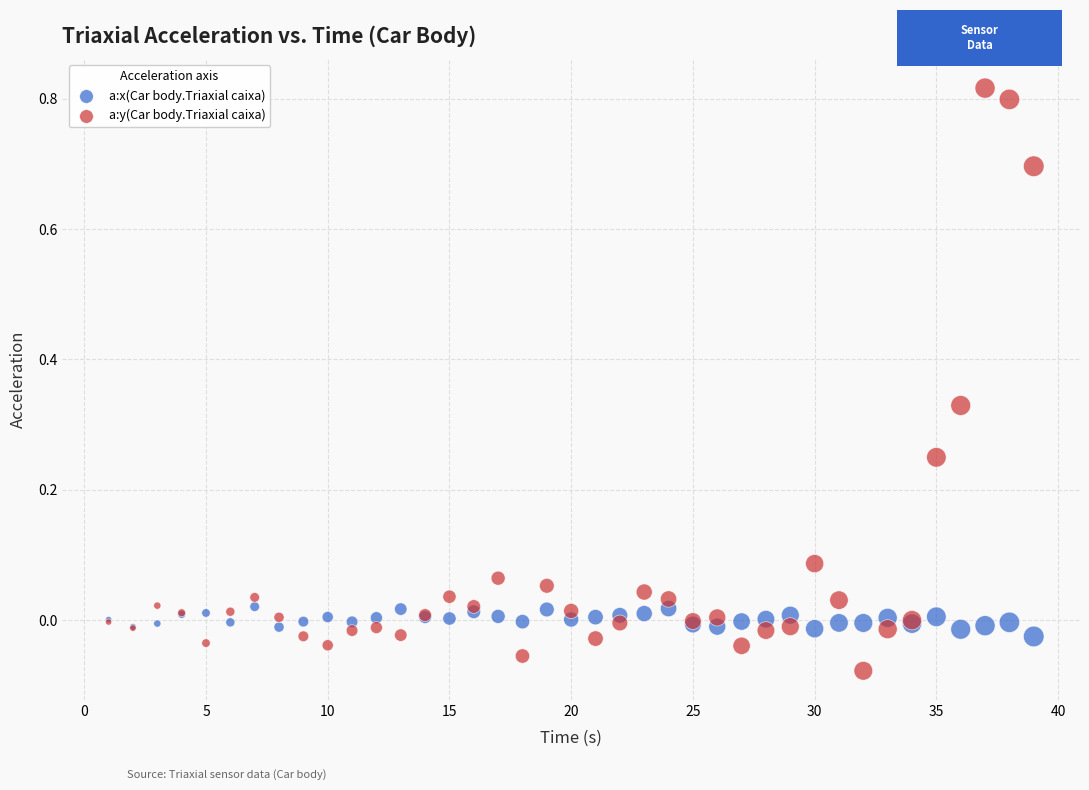

Which series contains the highest Y value?

a:y(Car body.Triaxial caixa)